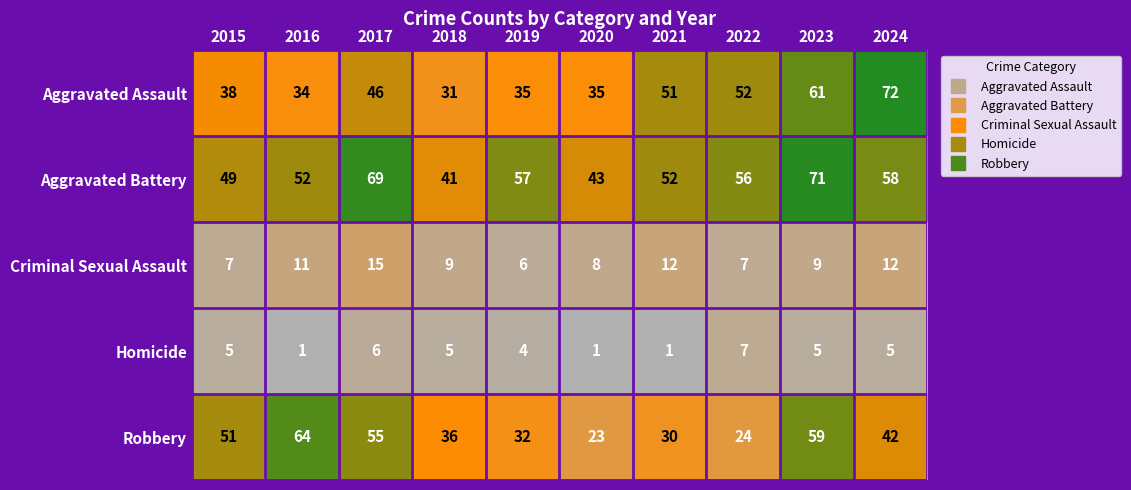

What is the approximate value of Robbery at 2022?

24